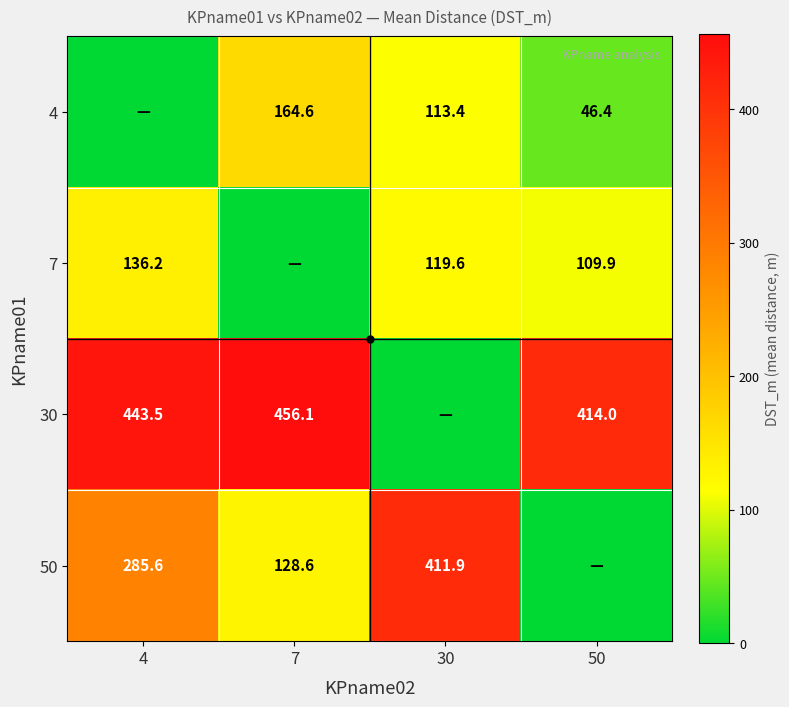

The 50 series shows 285.6 at 4. True or false?

True